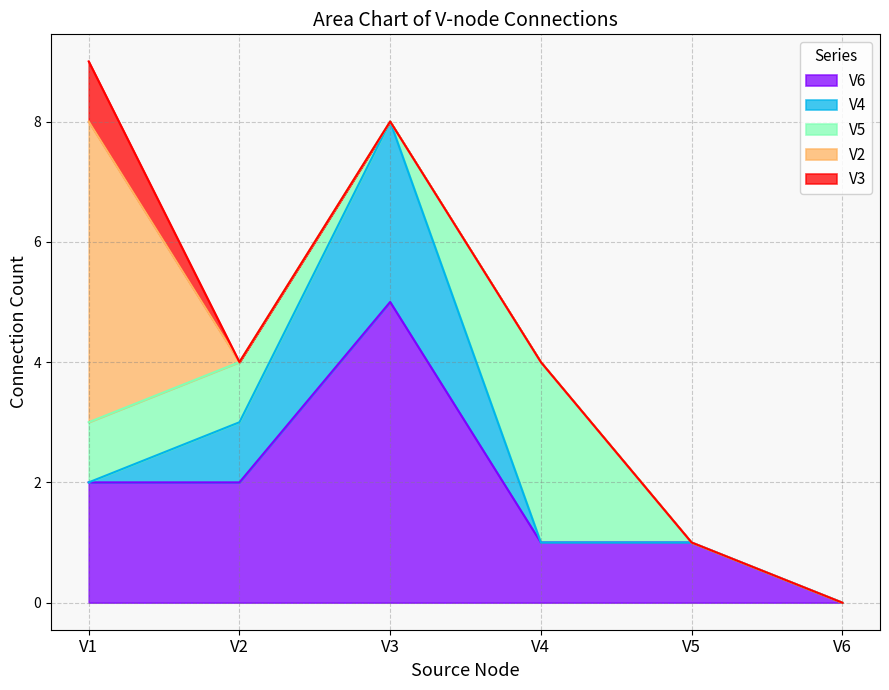

Which series changed the most between V3 and V6?

V6